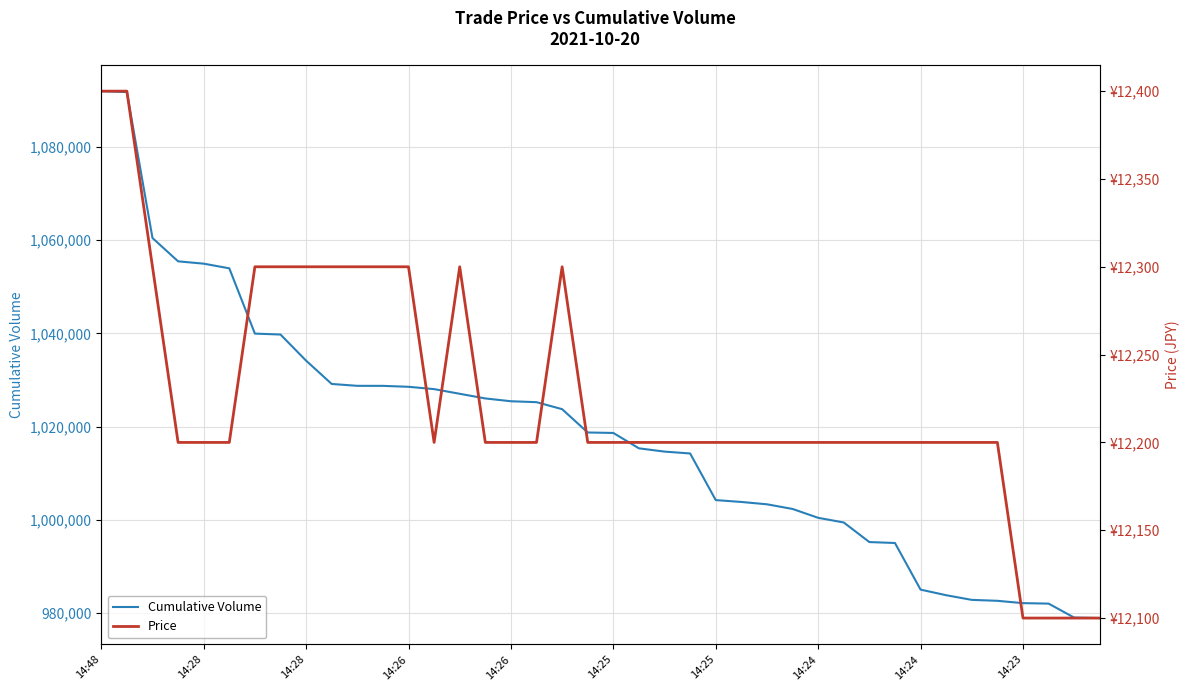

Rank the series by their maximum value, from lowest to highest.

Price, Cumulative Volume